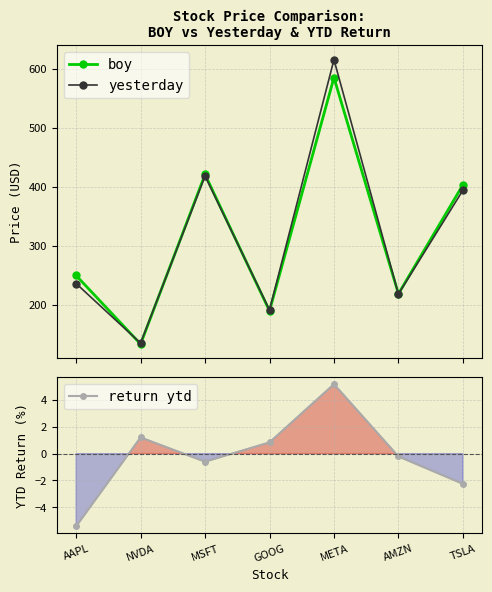

Reading right to left, extract all data points from this chart.

boy: 403.8	219.4	585.5	190.4	421.5	134.3	250.4
yesterday: 394.7	218.9	615.9	192.0	418.9	135.9	236.8
return ytd: -2.2	-0.2	5.2	0.8	-0.6	1.2	-5.4